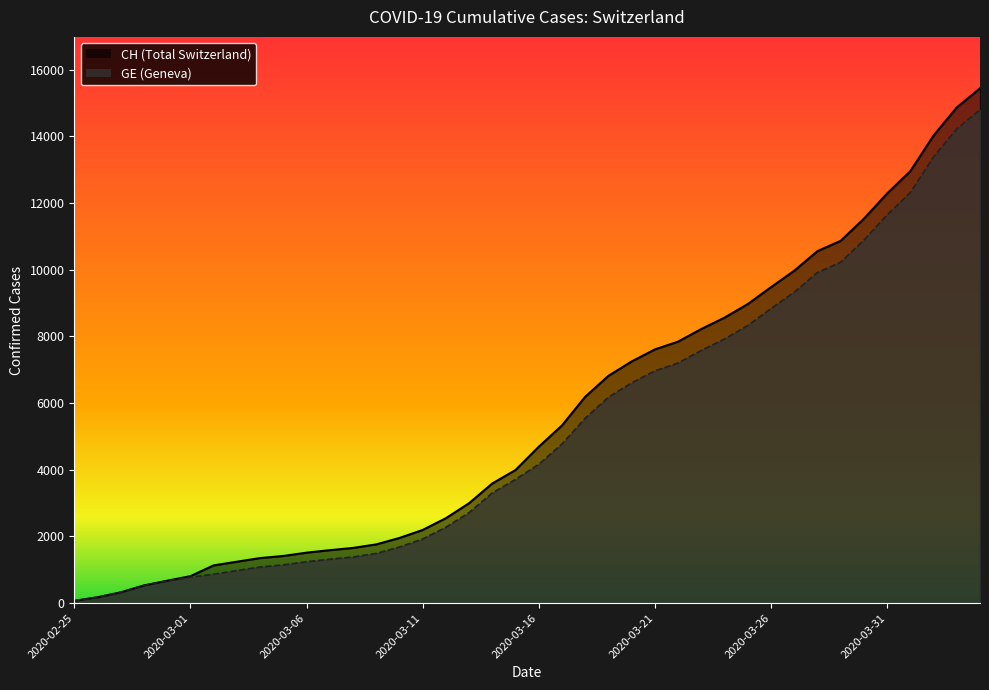

Between 2020-03-24 and 2020-03-27, which series saw the biggest shift?

CH